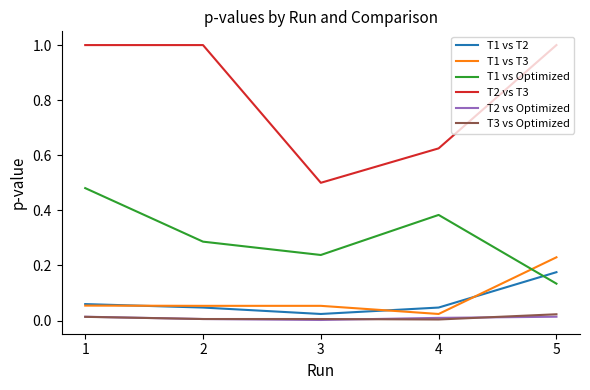

True or false: T1 vs T2 and T2 vs T3 intersect in this chart.

False